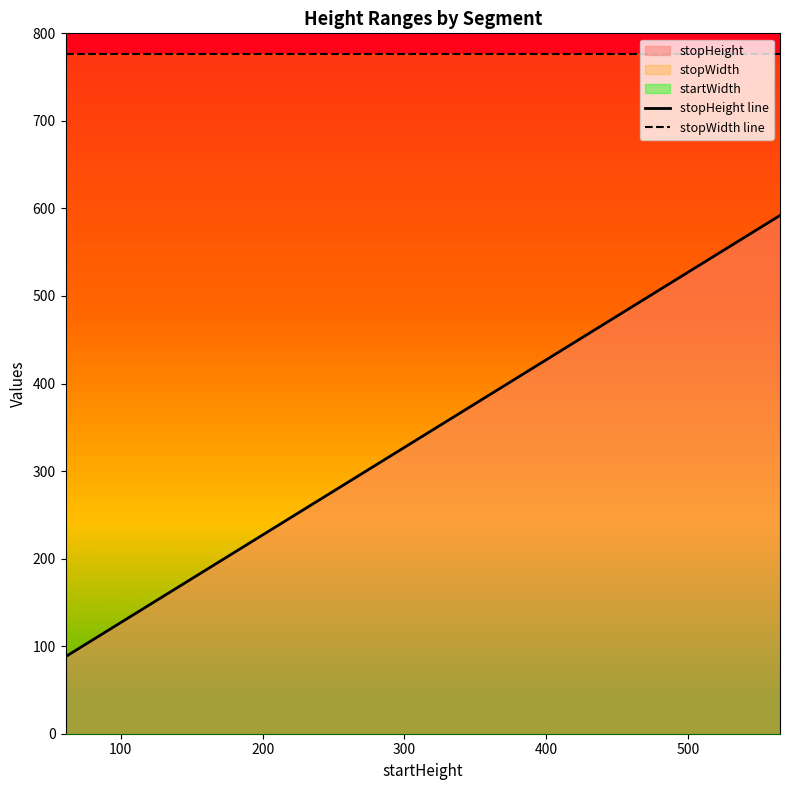

How many values in the stopHeight line series exceed 396?

7